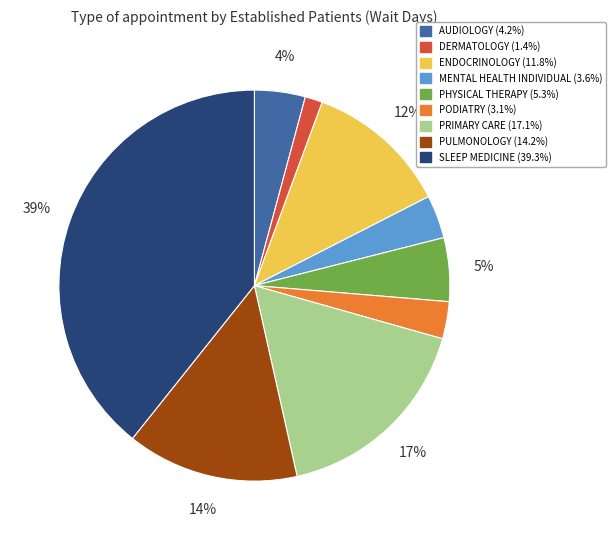

Does PHYSICAL THERAPY account for over 50% of the chart?

No